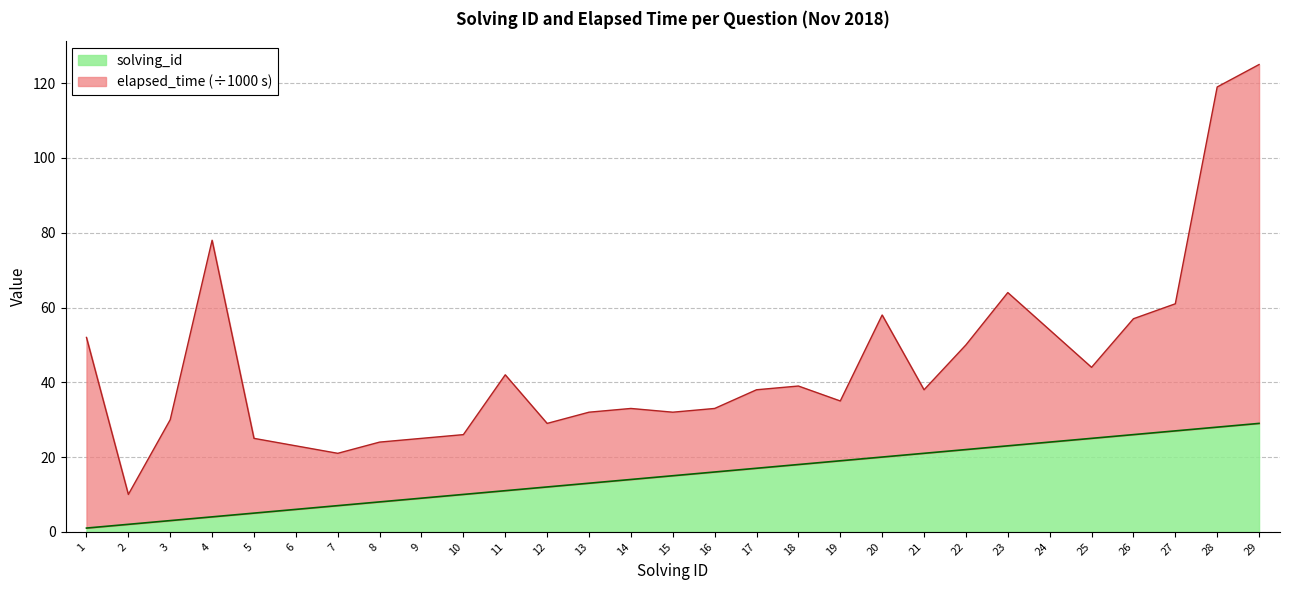

At which category does the chart reach its minimum across all series?

1